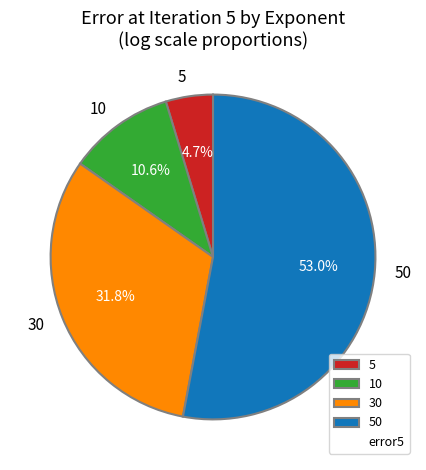

Which category has the smallest portion of the pie?

5